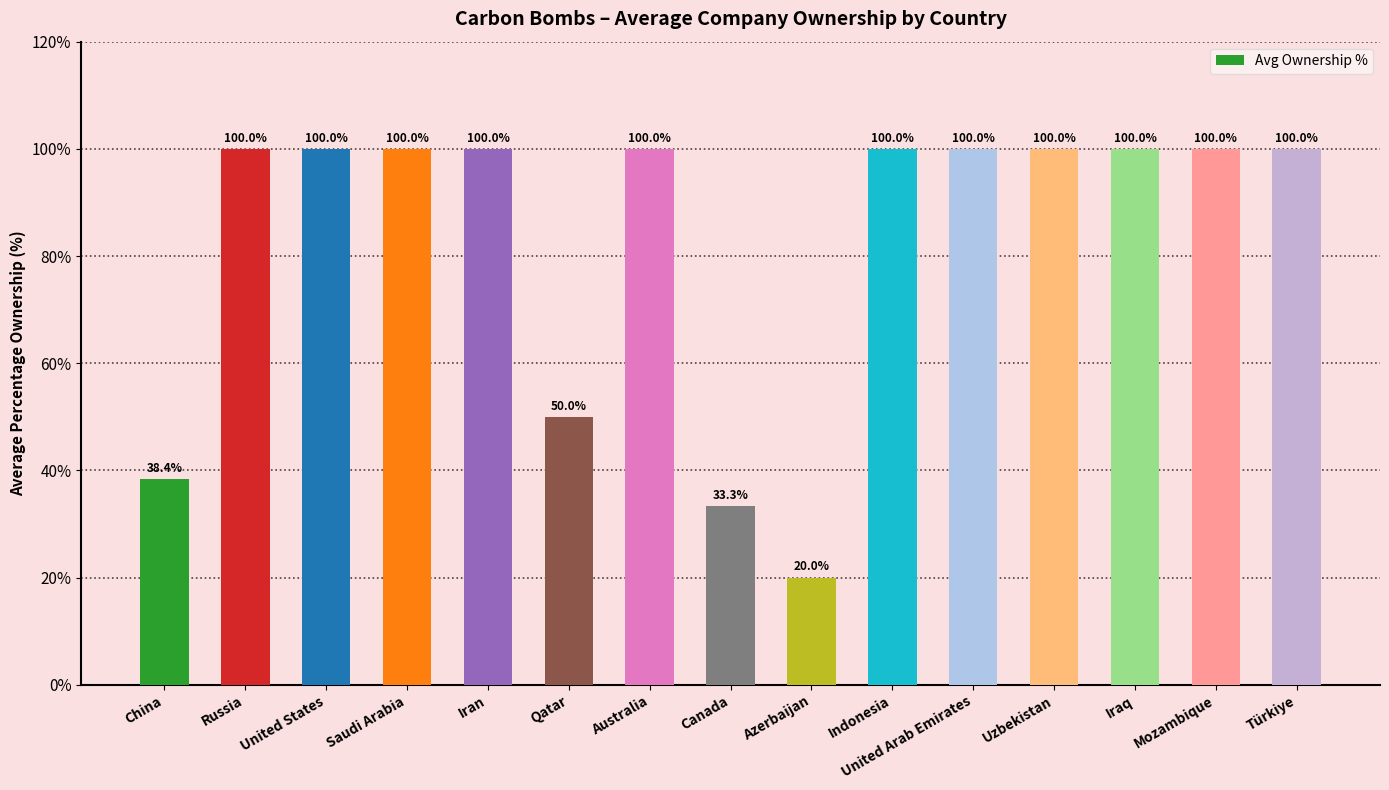

Reading left to right, what are all the values shown in this chart?

China=38.4	Russia=100.0	United States=100.0	Saudi Arabia=100.0	Iran=100.0	Qatar=50.0	Australia=100.0	Canada=33.3	Azerbaijan=20.0	Indonesia=100.0	United Arab Emirates=100.0	Uzbekistan=100.0	Iraq=100.0	Mozambique=100.0	Türkiye=100.0